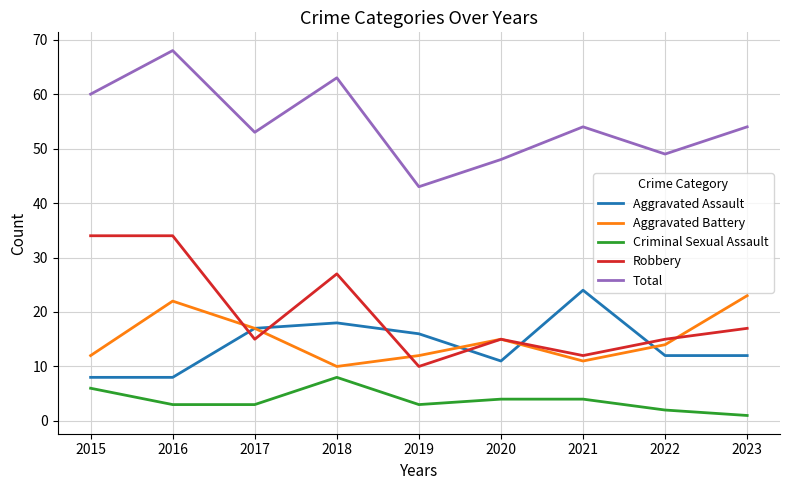

Between 2016 and 2023, which series saw the biggest shift?

Robbery